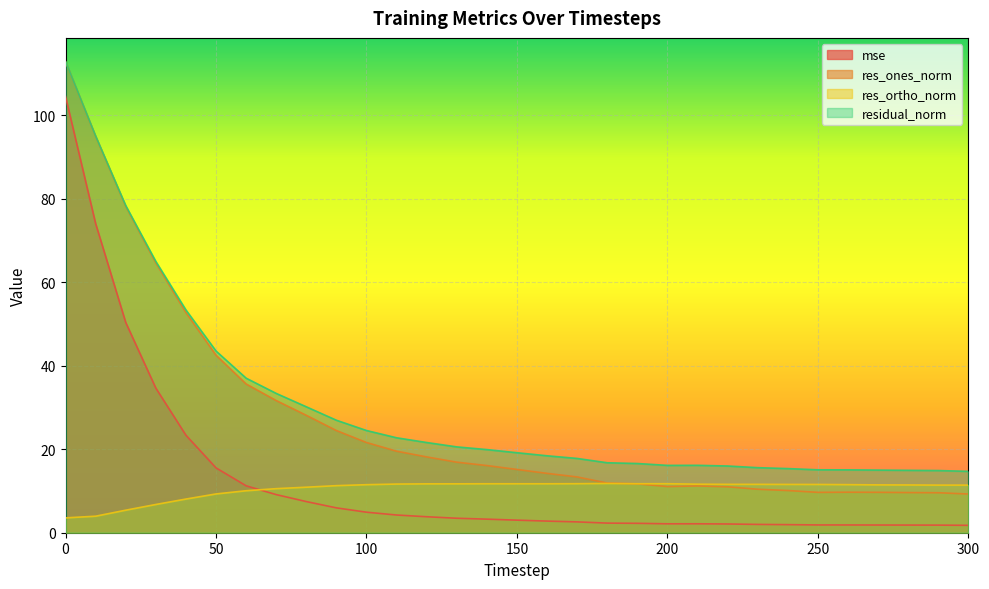

Reading left to right, transcribe all the data shown in this chart.

mse: 0=104.6	10=74.1	20=50.4	30=34.7	40=23.4	50=15.5	60=11.2	70=9.1	80=7.5	90=6.0	100=4.9	110=4.2	120=3.8	130=3.5	140=3.3	150=3.0	160=2.8	170=2.6	180=2.3	190=2.3	200=2.1	210=2.1	220=2.1	230=2.0	240=1.9	250=1.9	260=1.9	270=1.8	280=1.8	290=1.8	300=1.8
res_ones_norm: 0=112.9	10=95.0	20=78.2	30=64.7	40=52.8	50=42.5	60=35.6	70=31.7	80=28.1	90=24.5	100=21.6	110=19.5	120=18.2	130=16.9	140=16.1	150=15.2	160=14.2	170=13.4	180=11.9	190=11.7	200=11.1	210=11.2	220=11.0	230=10.4	240=10.1	250=9.7	260=9.7	270=9.7	280=9.6	290=9.6	300=9.3
res_ortho_norm: 0=3.6	10=4.0	20=5.4	30=6.8	40=8.1	50=9.3	60=10.1	70=10.6	80=10.9	90=11.3	100=11.5	110=11.7	120=11.7	130=11.7	140=11.7	150=11.7	160=11.7	170=11.8	180=11.8	190=11.7	200=11.7	210=11.6	220=11.6	230=11.6	240=11.6	250=11.6	260=11.5	270=11.5	280=11.4	290=11.4	300=11.4
residual_norm: 0=112.9	10=95.1	20=78.4	30=65.0	40=53.4	50=43.5	60=37.0	70=33.4	80=30.2	90=27.0	100=24.5	110=22.8	120=21.6	130=20.6	140=19.9	150=19.2	160=18.4	170=17.8	180=16.8	190=16.6	200=16.1	210=16.2	220=16.0	230=15.6	240=15.4	250=15.1	260=15.1	270=15.0	280=15.0	290=14.9	300=14.7